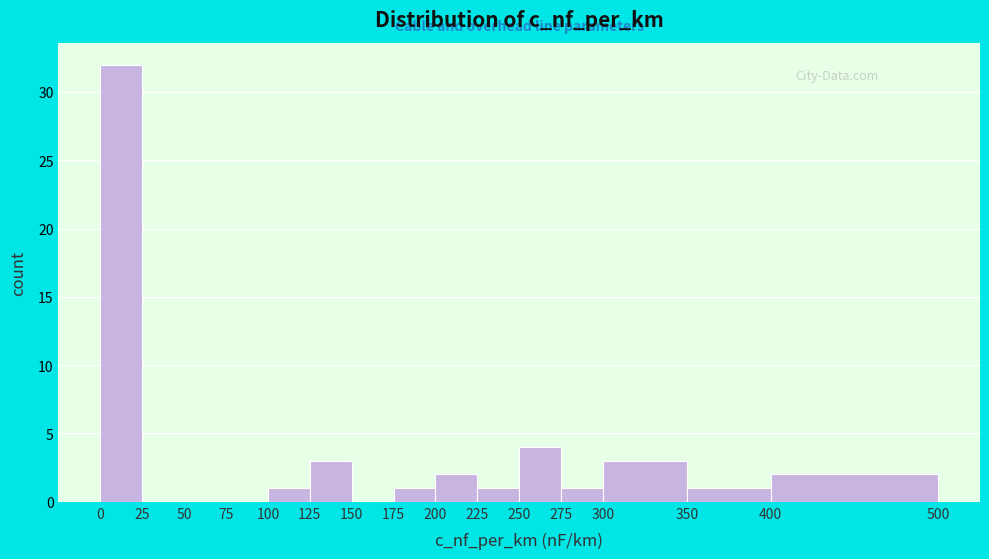

Reading left to right, list every bar in this chart as the range it spans on the x-axis followed by its height. The values are not printed on the chart, so give them approximately, as read against the axis.

0 to 25: 32
25 to 50: 0
50 to 75: 0
75 to 100: 0
100 to 125: 1
125 to 150: 3
150 to 175: 0
175 to 200: 1
200 to 225: 2
225 to 250: 1
250 to 275: 4
275 to 300: 1
300 to 350: 3
350 to 400: 1
400 to 500: 2